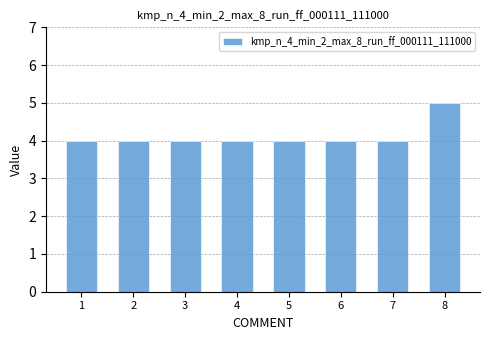

Reading left to right, list all the values displayed in this chart.

1=4	2=4	3=4	4=4	5=4	6=4	7=4	8=5